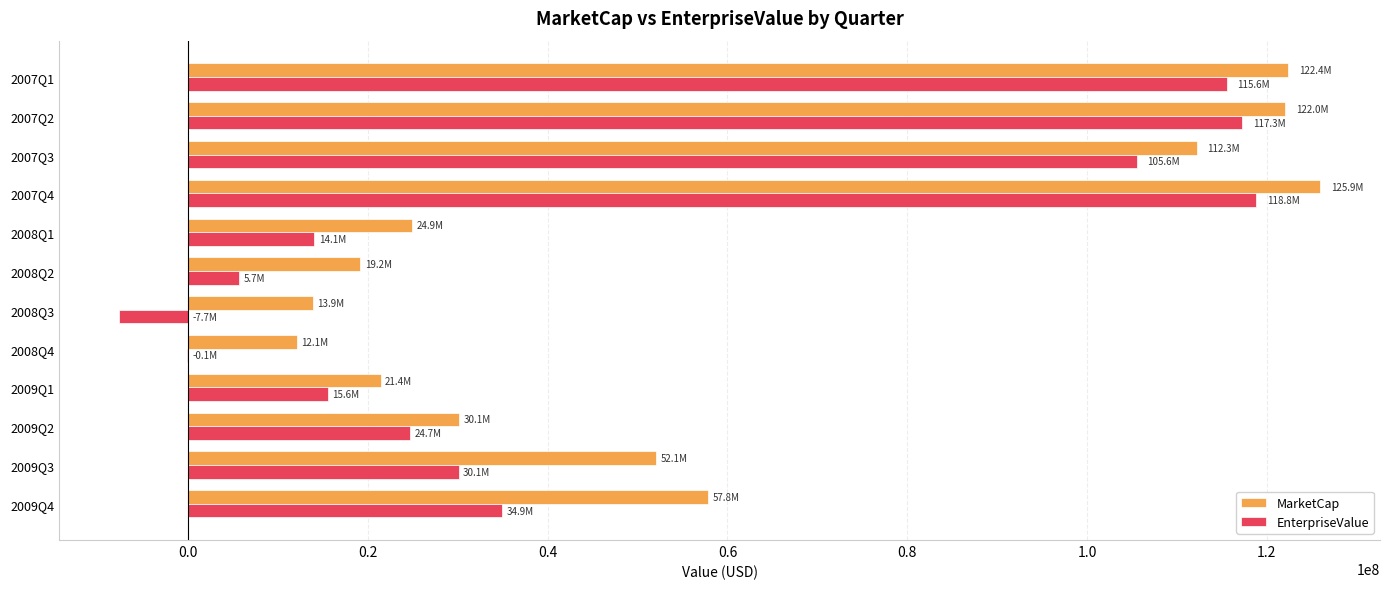

The value of MarketCap at 2009Q4 is 57819340.8. True or false?

True